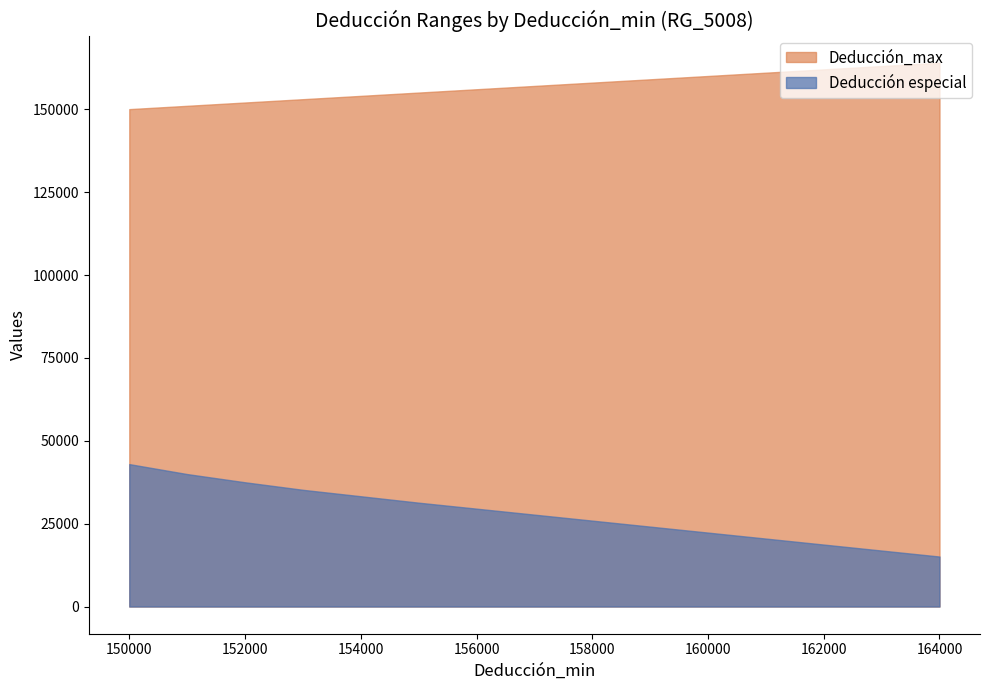

What is the minimum value for Deducción especial?

15087